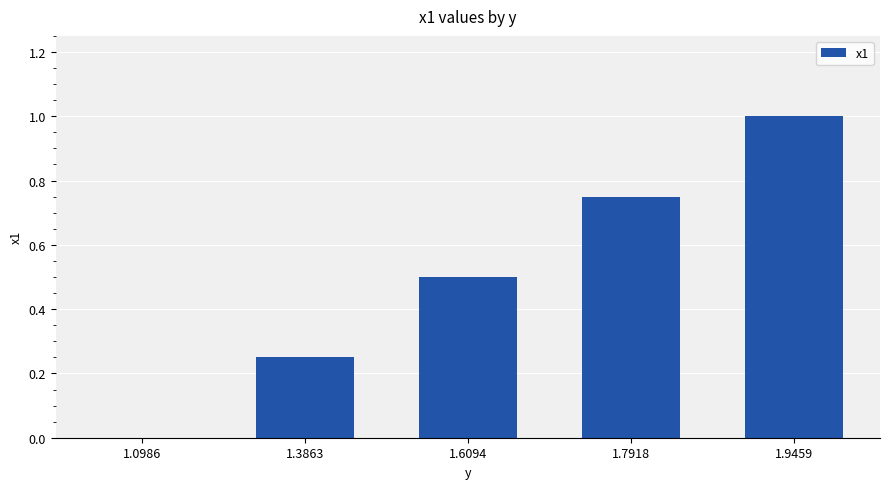

Are the bars grouped side by side (vs. stacked)?

No